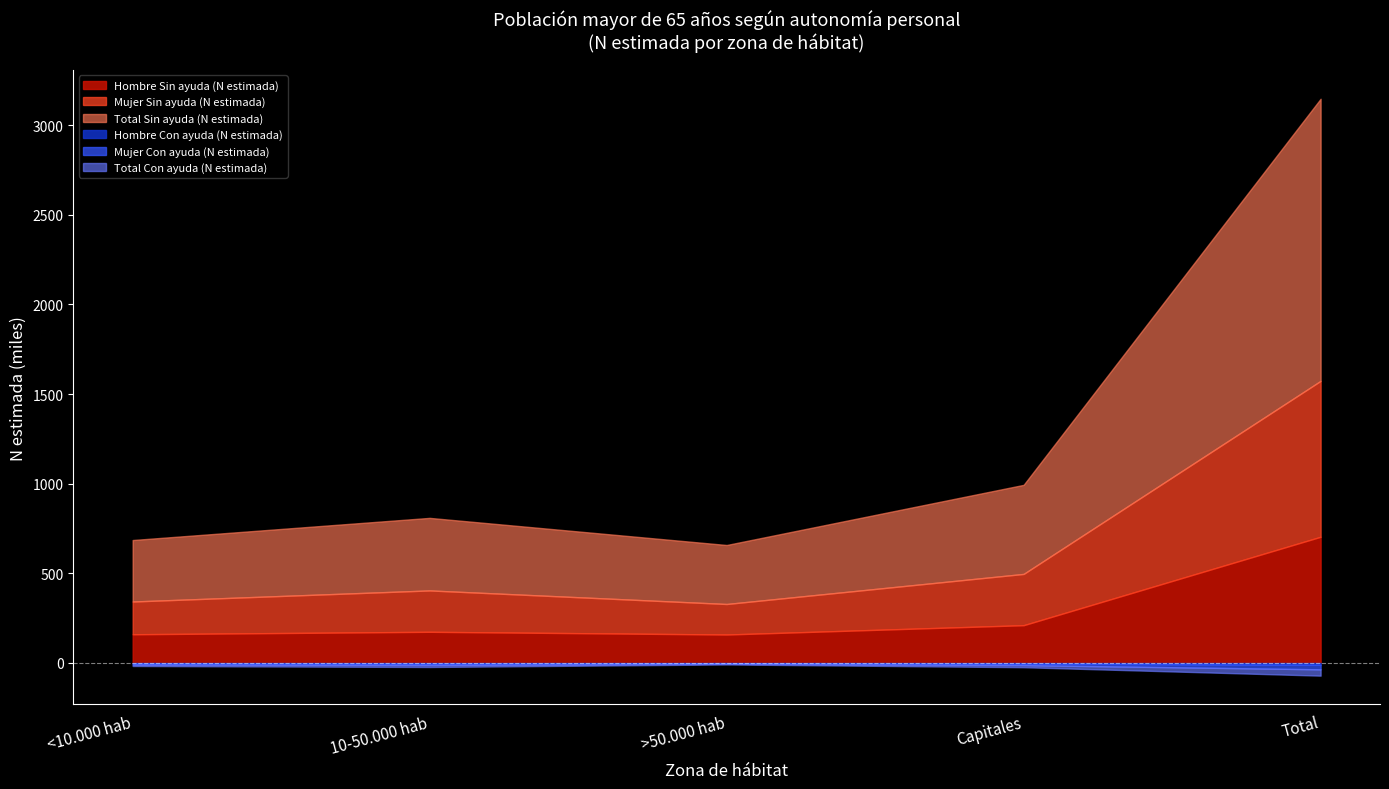

What position from the left is Capitales?

4